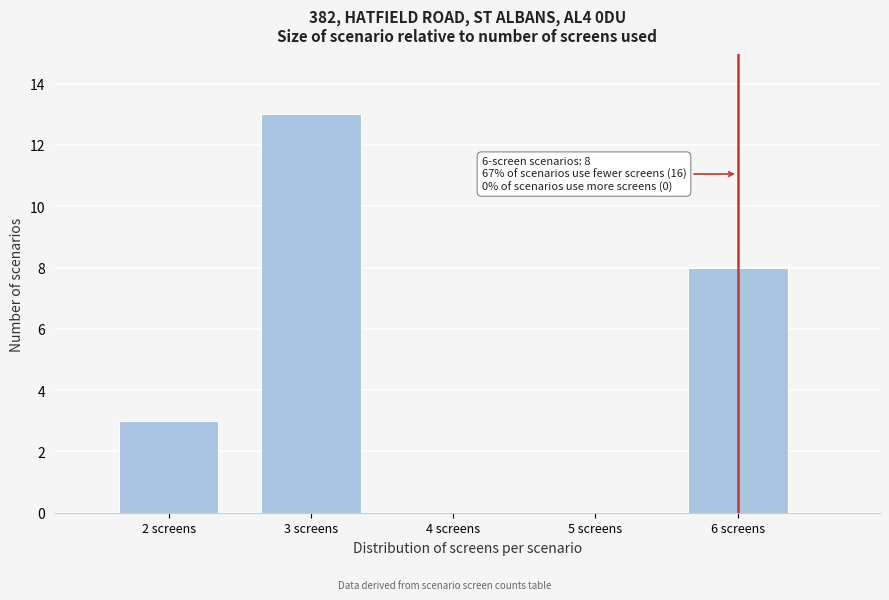

Reading left to right, transcribe all the data shown in this chart.

2 screens=3	3 screens=13	4 screens=0	5 screens=0	6 screens=8